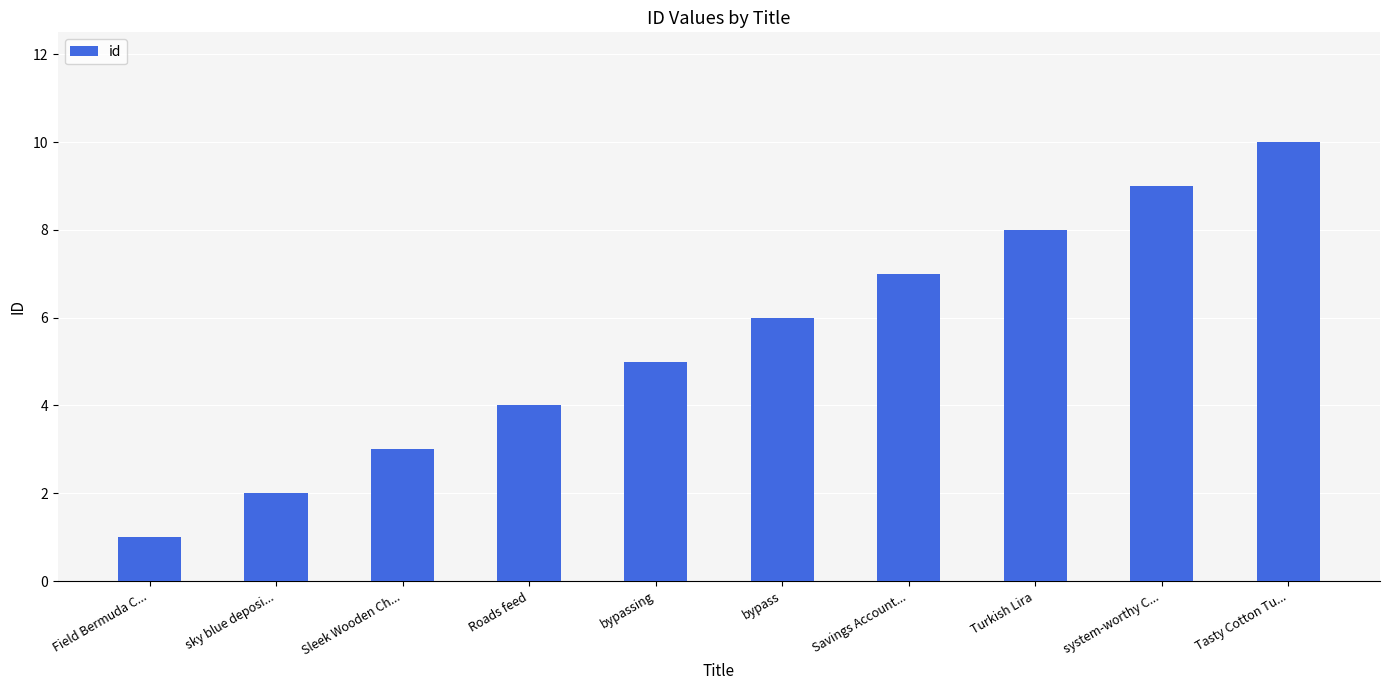

Count the number of categories in the chart.

10